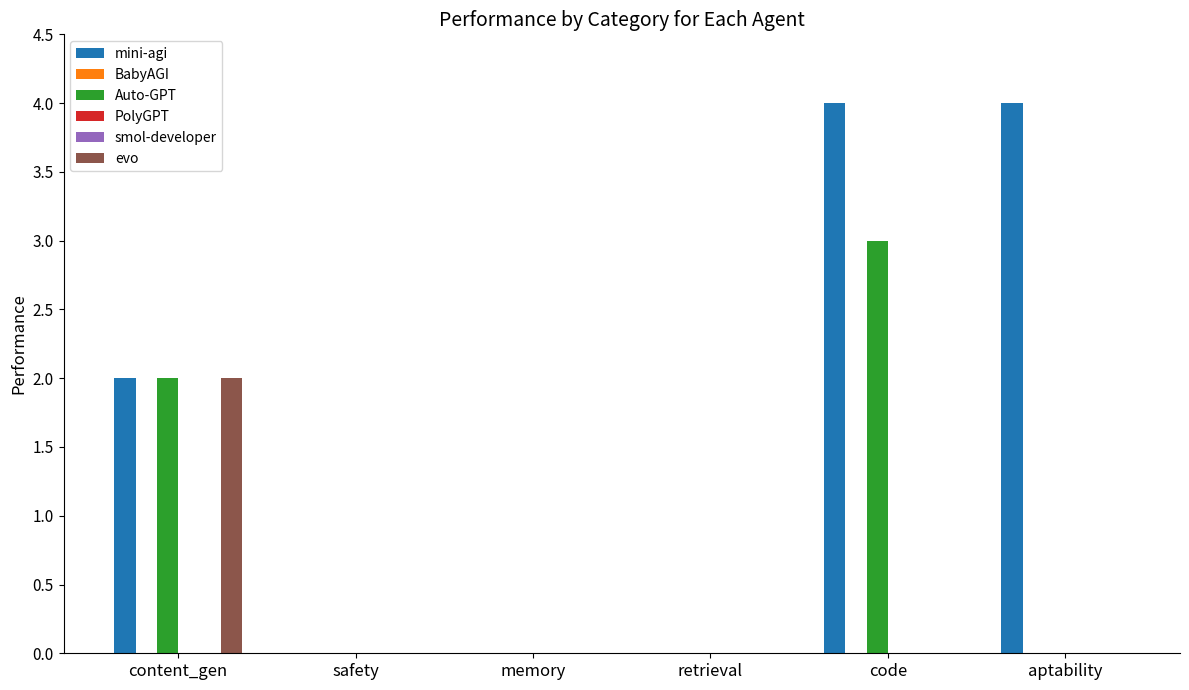

What are all the series names shown in the legend?

mini-agi, BabyAGI, Auto-GPT, PolyGPT, smol-developer, evo